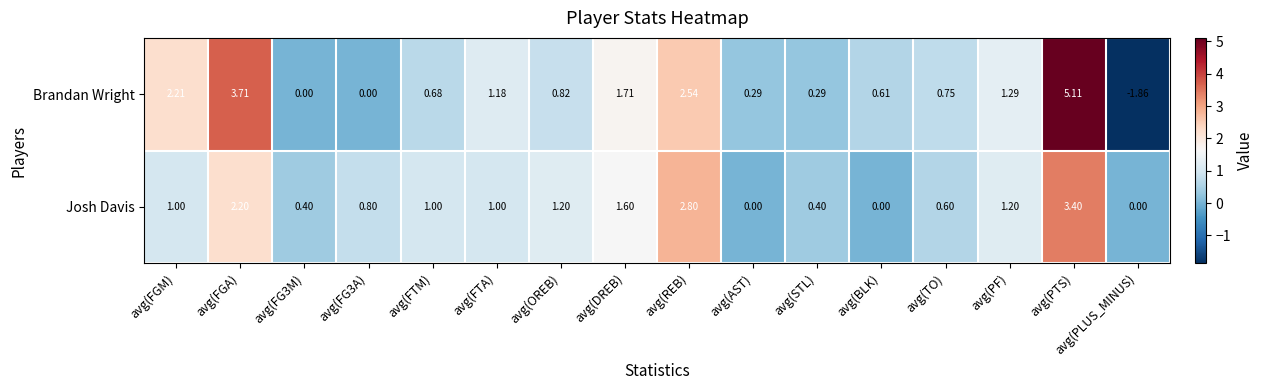

List the series in order of their peak value, highest first.

Brandan Wright, Josh Davis